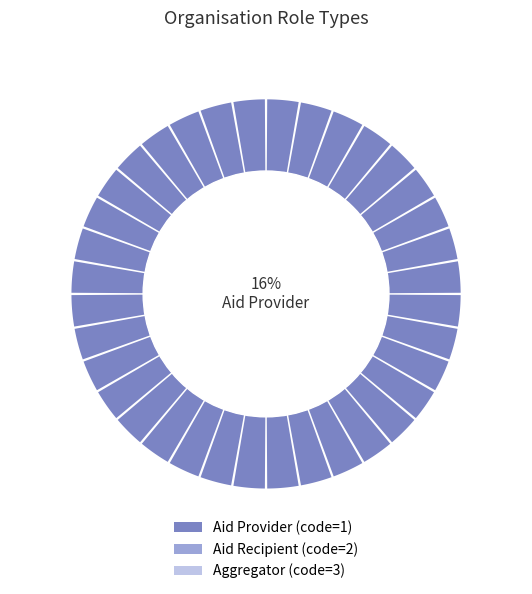

Combined, what portion of the pie is Aggregator and Aid Provider?

66.7%